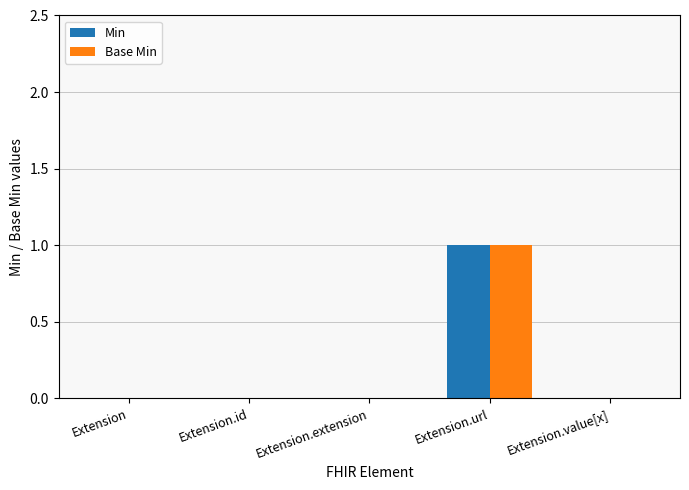

The Base Min series shows 0 at Extension.extension. True or false?

True